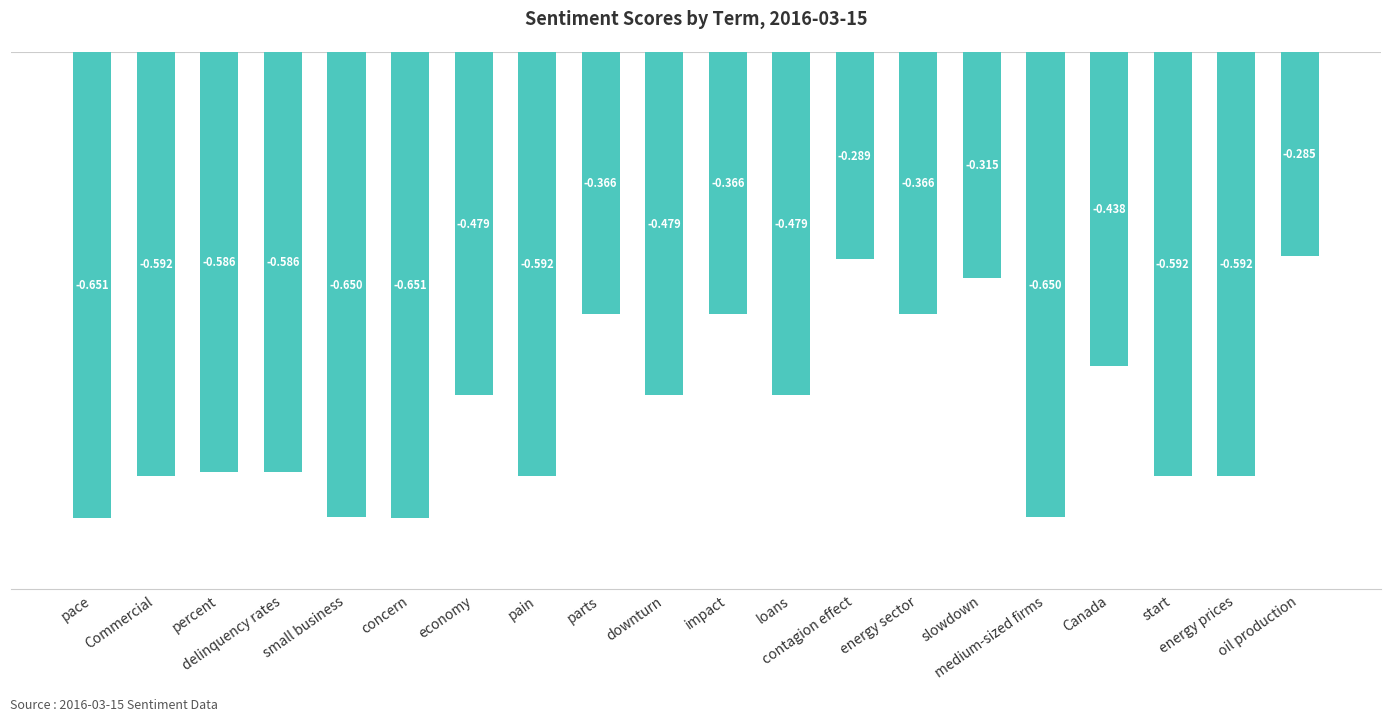

What is the label of the 20th bar from the right?

pace